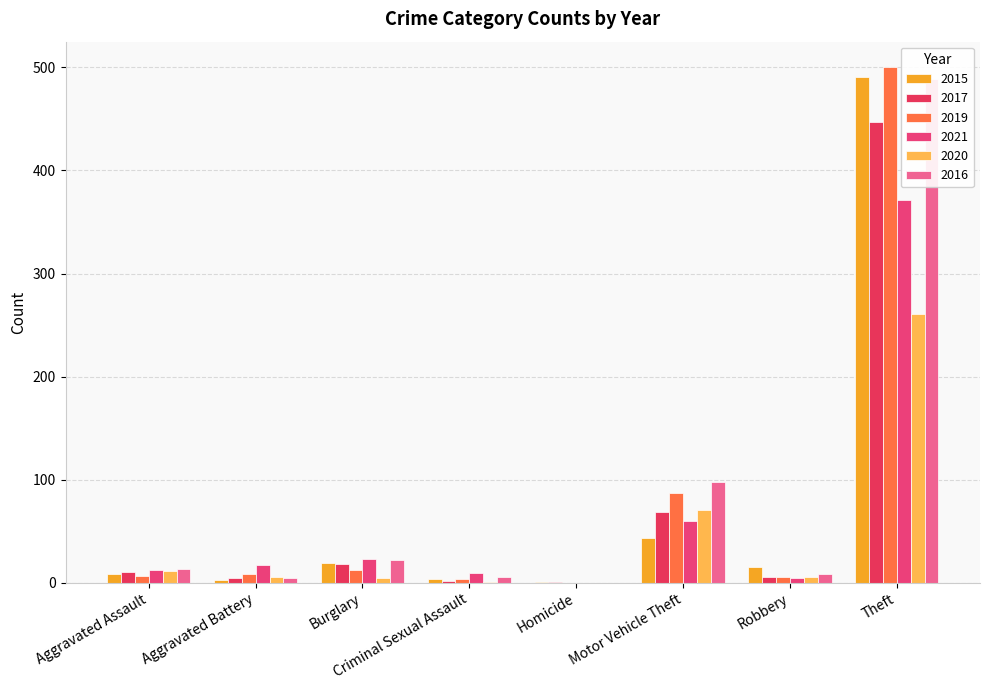

How many data points in 2021 are less than 17?

4